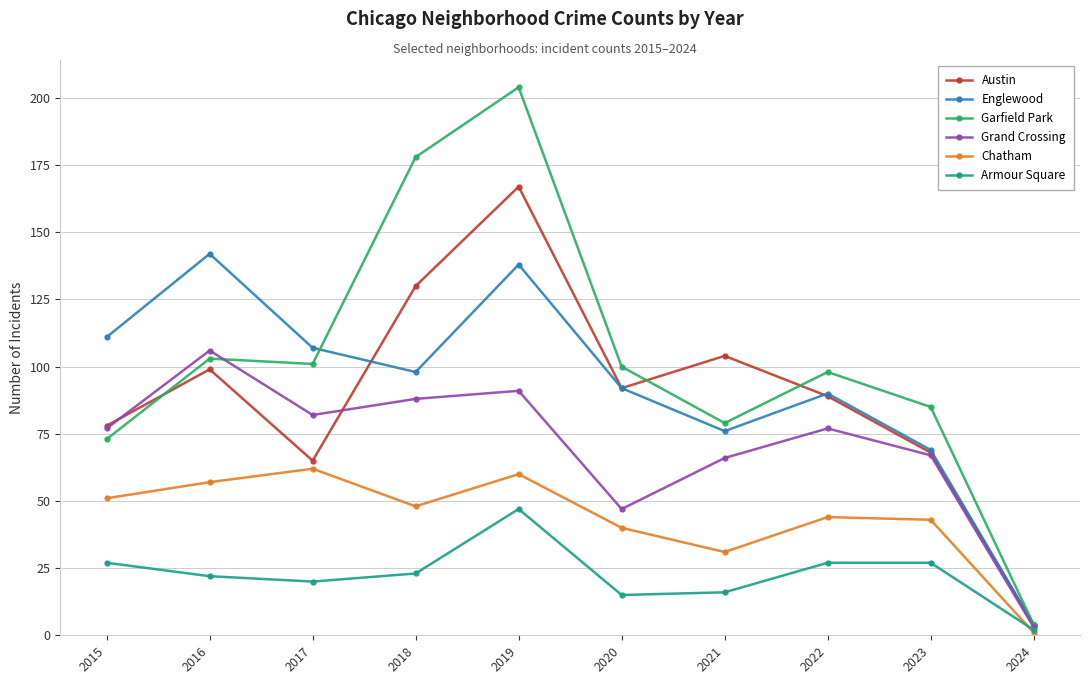

Reading left to right, list all the values displayed in this chart.

Austin: 2015=78	2016=99	2017=65	2018=130	2019=167	2020=92	2021=104	2022=89	2023=68	2024=4
Englewood: 2015=111	2016=142	2017=107	2018=98	2019=138	2020=92	2021=76	2022=90	2023=69	2024=4
Garfield Park: 2015=73	2016=103	2017=101	2018=178	2019=204	2020=100	2021=79	2022=98	2023=85	2024=4
Grand Crossing: 2015=77	2016=106	2017=82	2018=88	2019=91	2020=47	2021=66	2022=77	2023=67	2024=3
Chatham: 2015=51	2016=57	2017=62	2018=48	2019=60	2020=40	2021=31	2022=44	2023=43	2024=1
Armour Square: 2015=27	2016=22	2017=20	2018=23	2019=47	2020=15	2021=16	2022=27	2023=27	2024=2